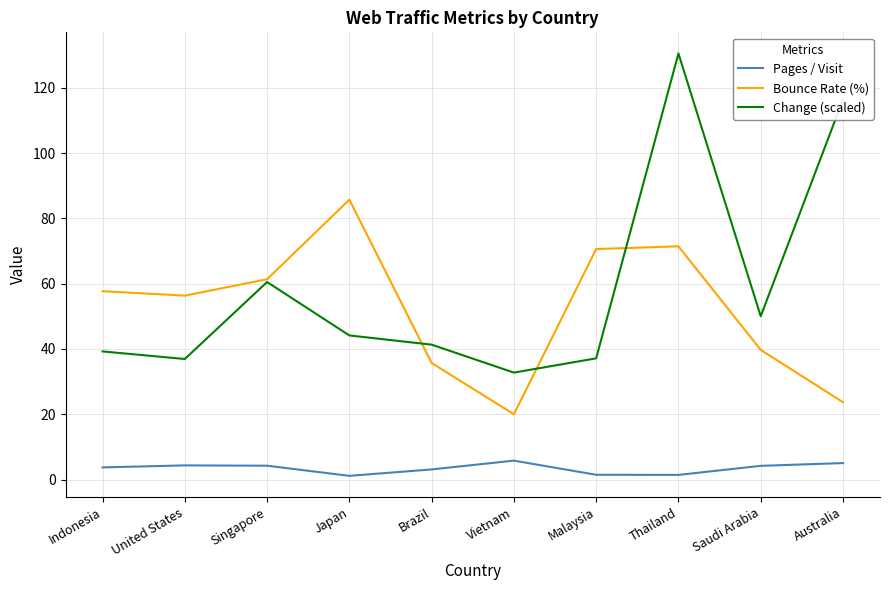

In Pages / Visit, how many points are higher than both neighbors (excluding endpoints)?

2